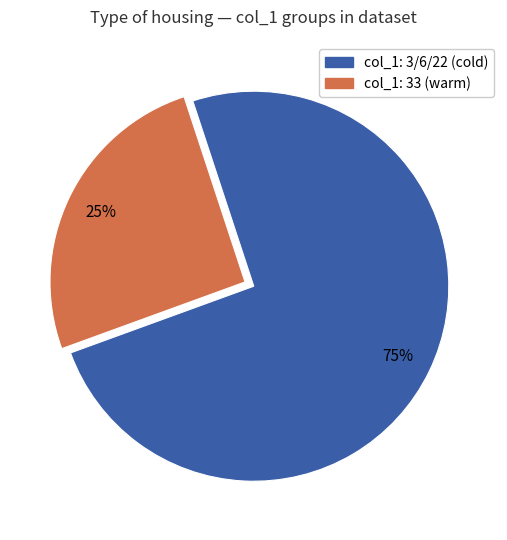

Is there a majority slice in this chart?

Yes